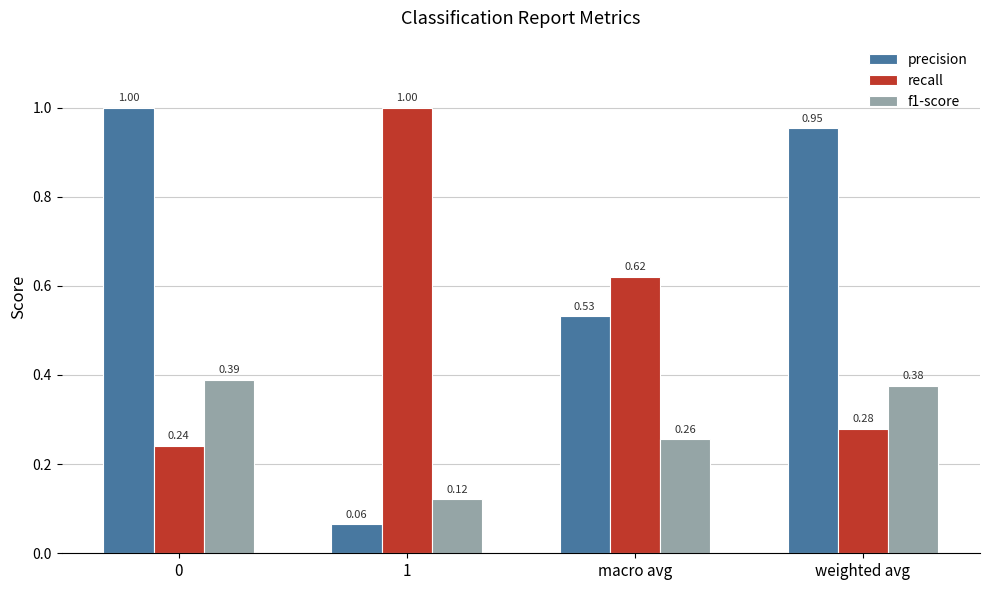

Rank the series at 0 from highest to lowest value.

precision, f1-score, recall